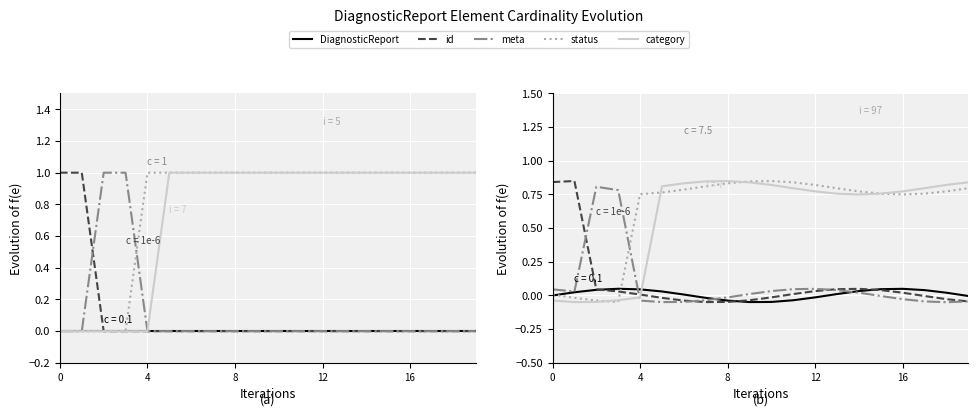

How many times do category and status cross each other?

5